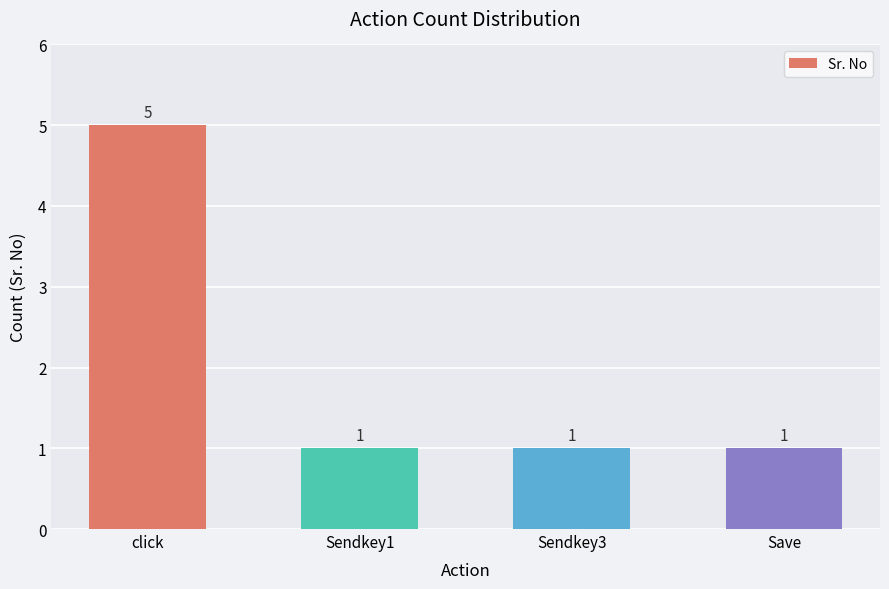

True or false: the data shows 0 at Sendkey1.

False